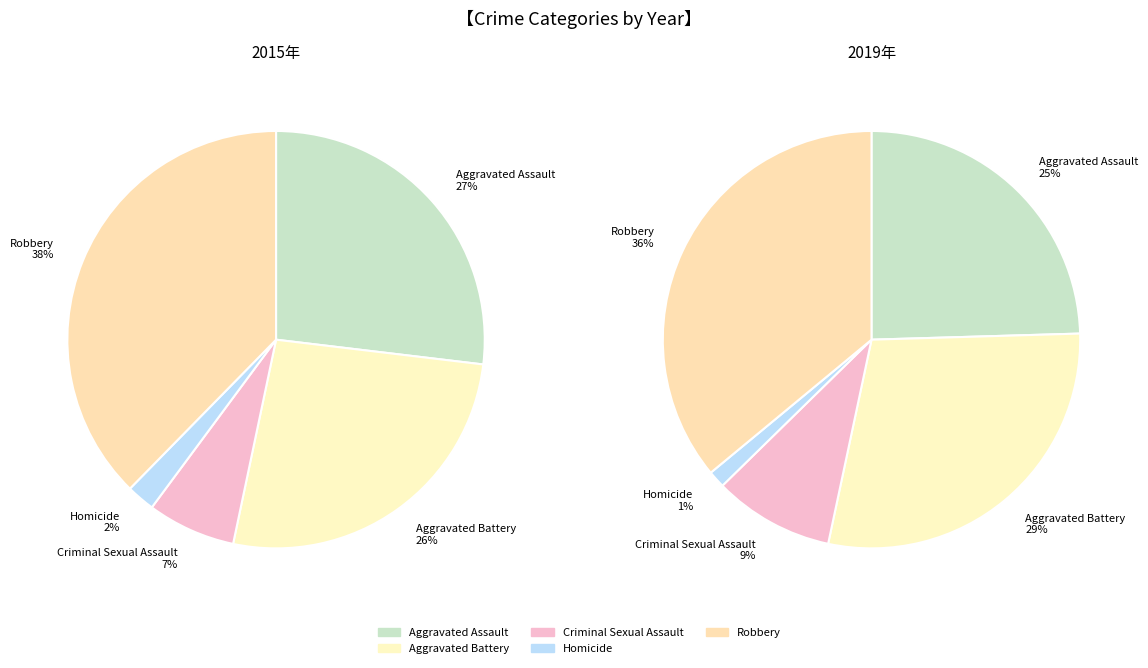

What is the largest slice in the pie chart?

Robbery